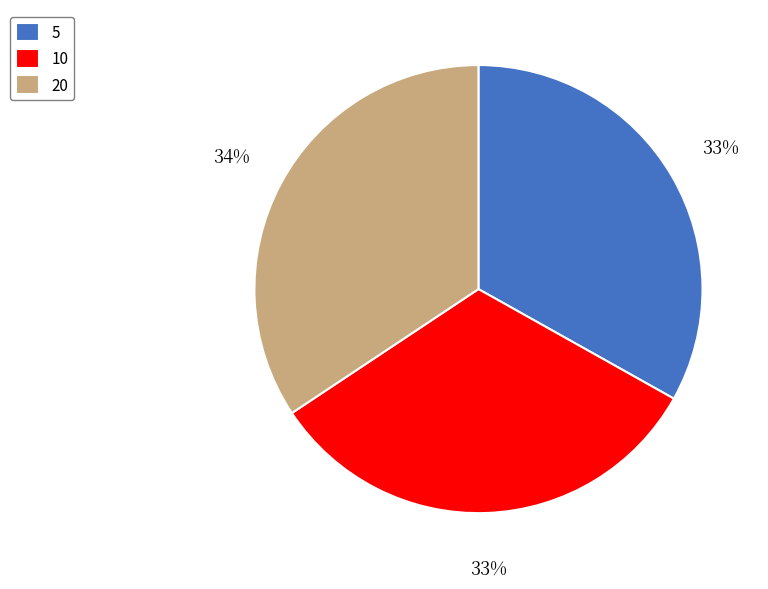

Is it true that 5 is 33% of the pie?

True